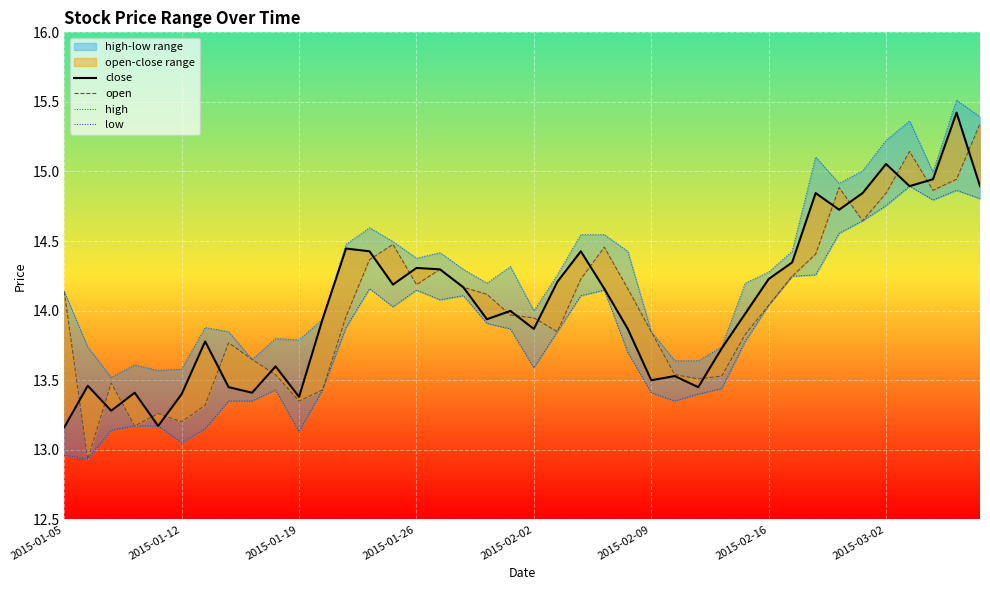

The open series shows 24.0 at 27. True or false?

False